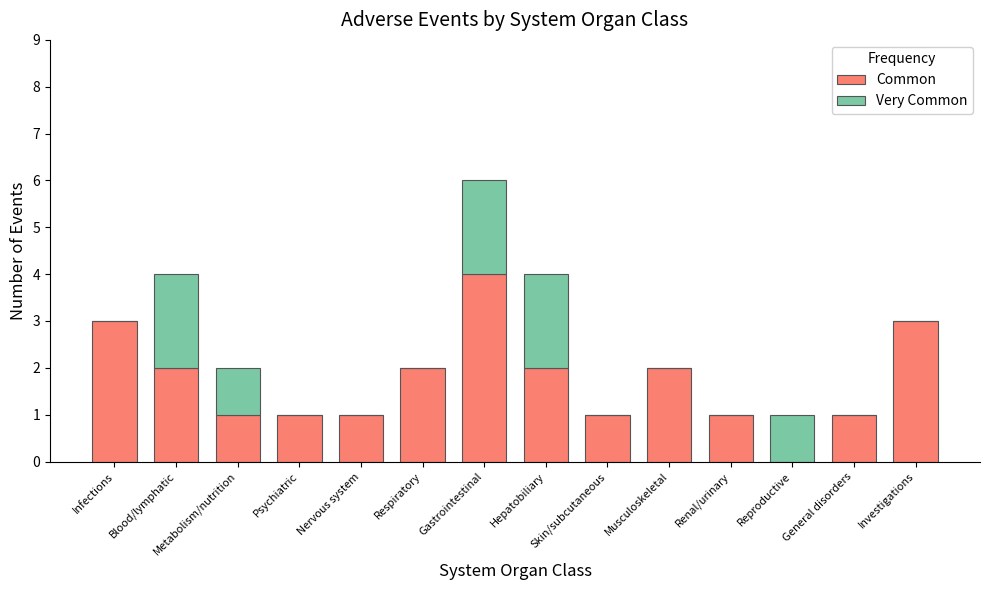

At which category is the sum across all series the highest?

Gastrointestinal